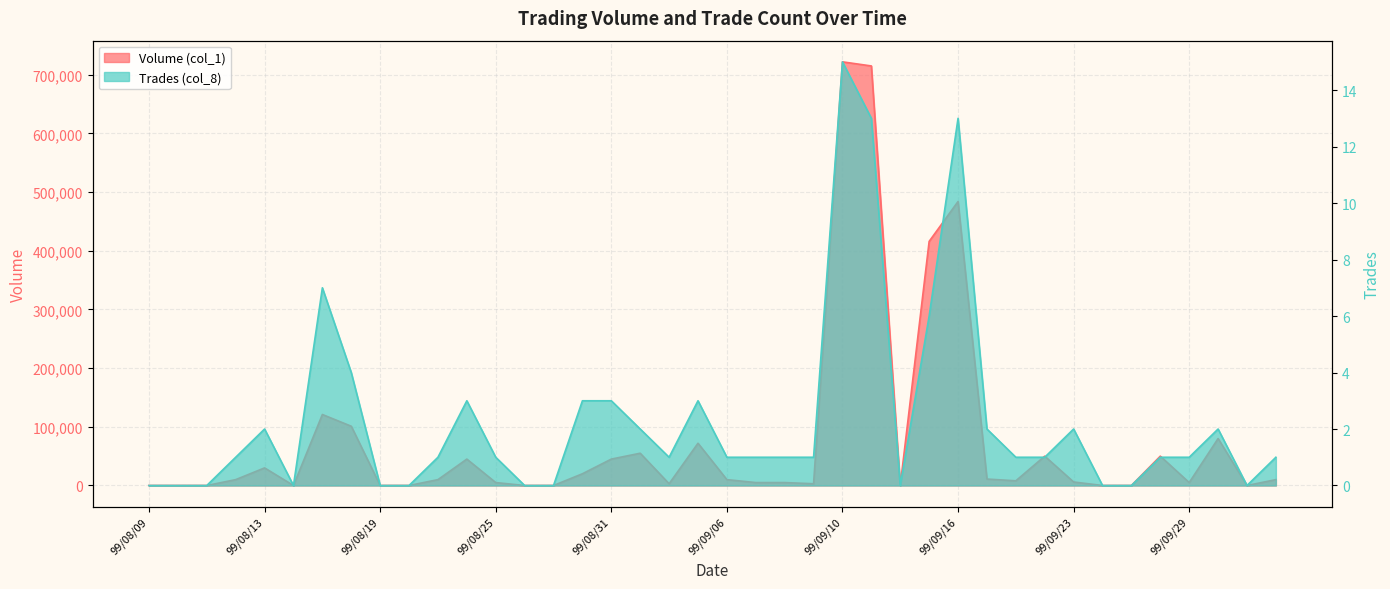

What is the average value of the Trades (col_8) series?

2